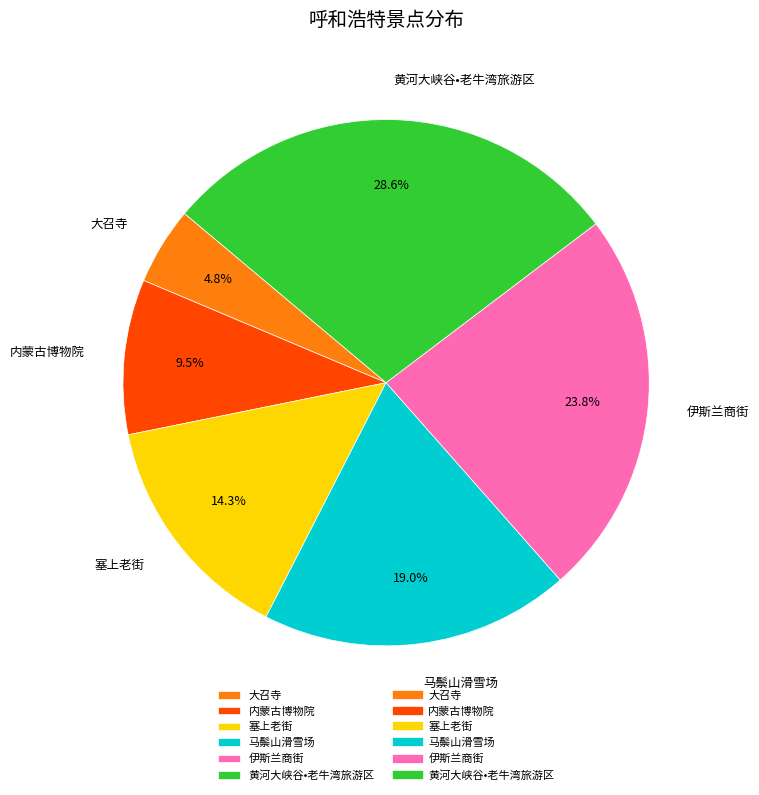

How many segments does this pie chart have?

6